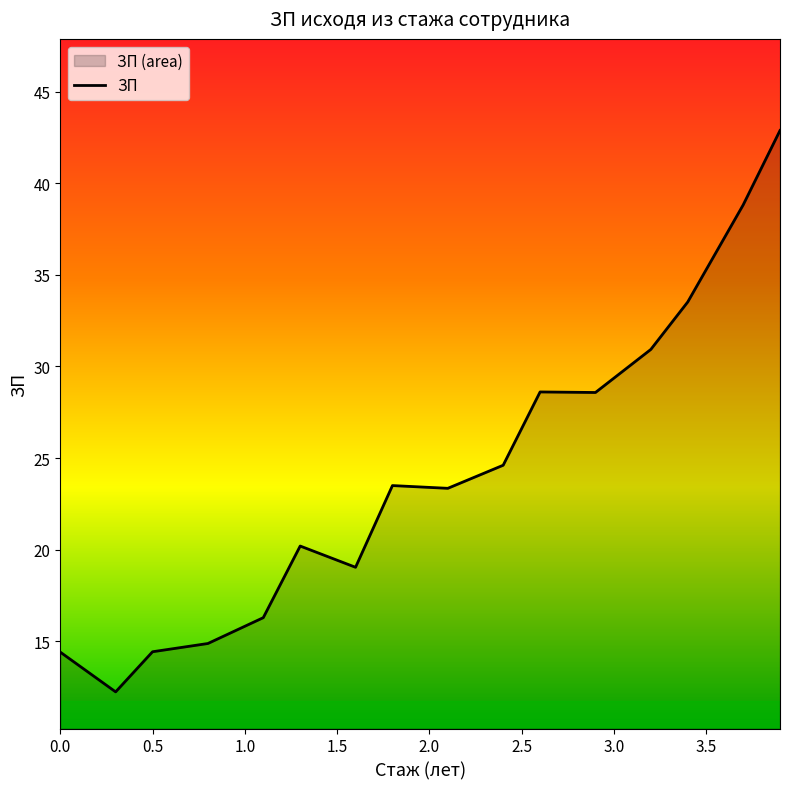

The value at 1.3 is 11.6. True or false?

False